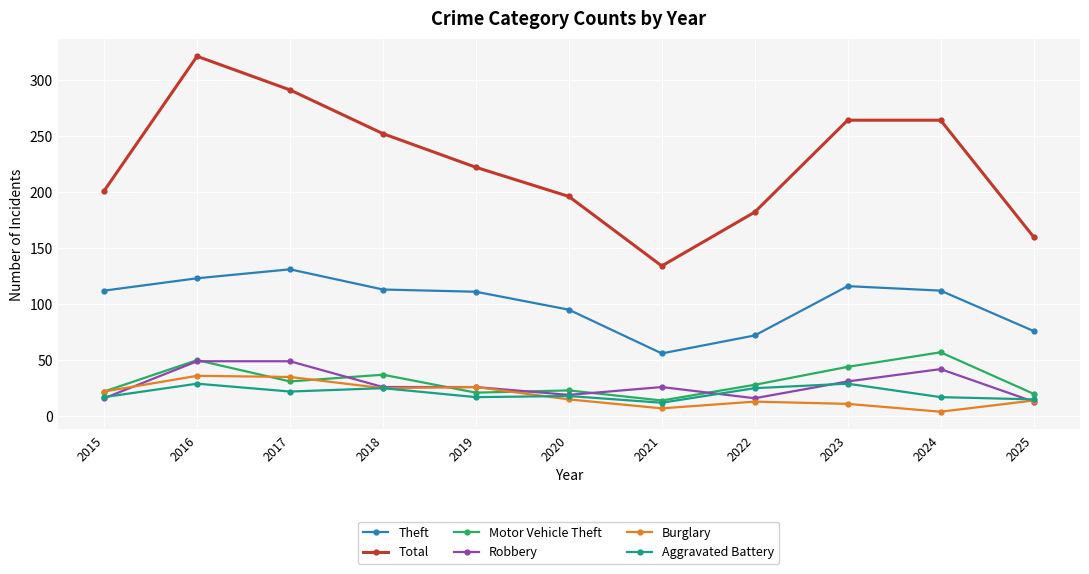

True or false: Theft and Aggravated Battery cross at least once.

False